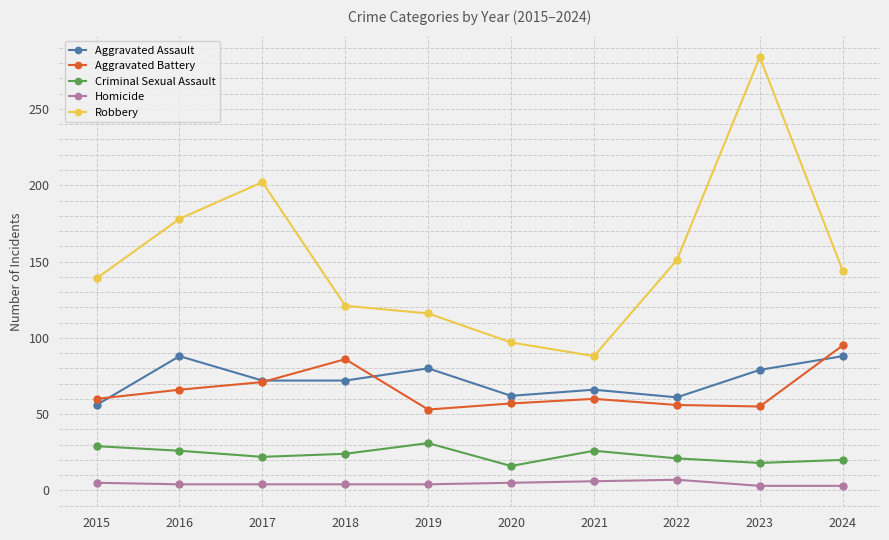

Where is Robbery nearest to the value 186?

2016